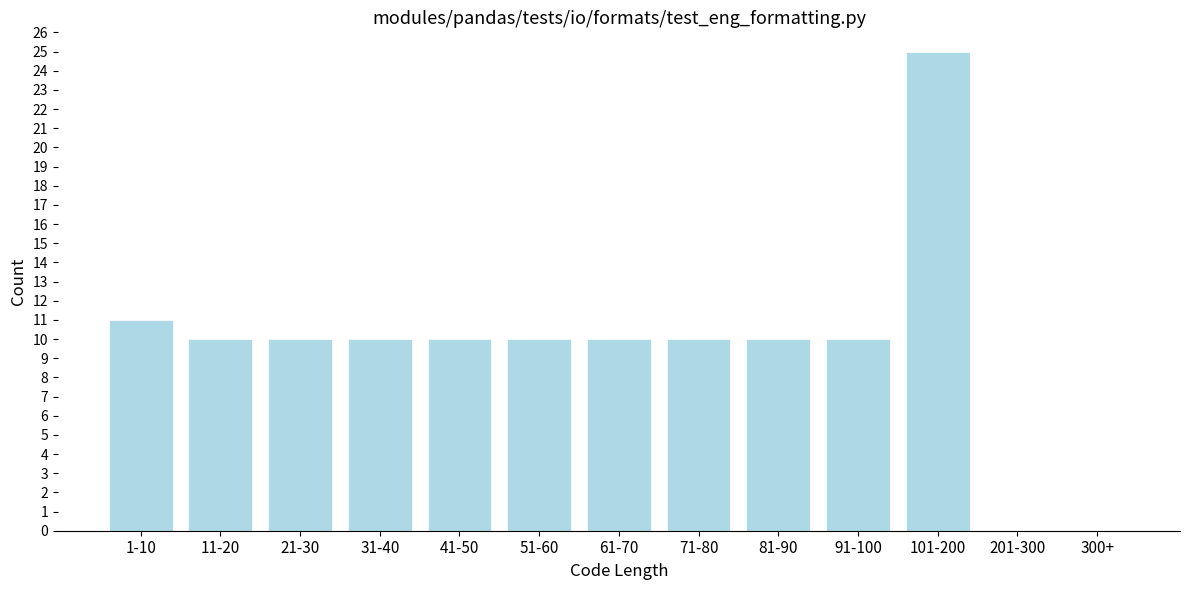

Reading left to right, extract all data points from this chart.

1-10=11	11-20=10	21-30=10	31-40=10	41-50=10	51-60=10	61-70=10	71-80=10	81-90=10	91-100=10	101-200=25	201-300=0	300+=0